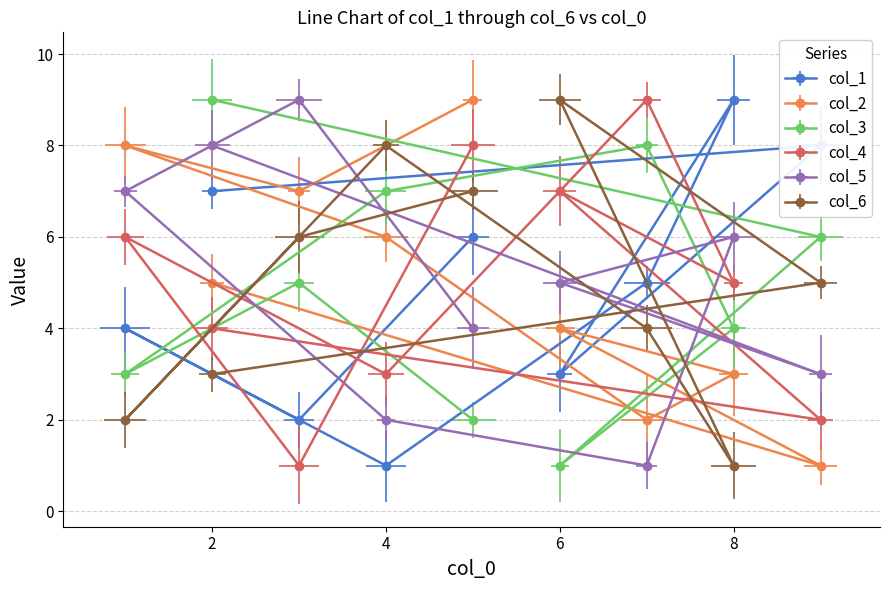

How many data points does each series have?

9